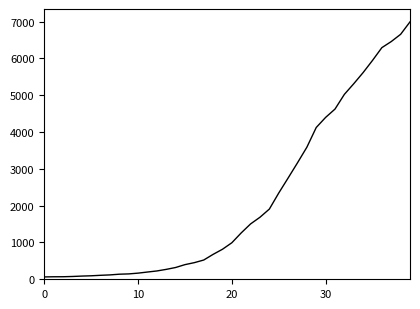

What is the difference between the maximum and minimum values?

6931